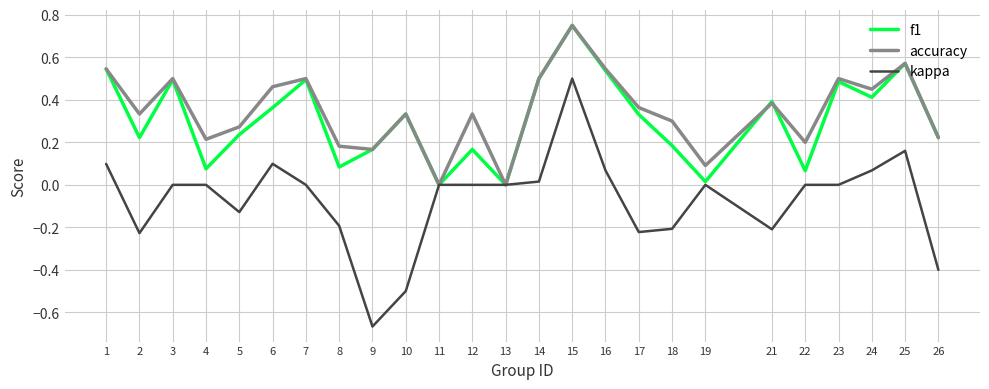

Is the value of f1 at 15 greater than the value of accuracy at 17?

Yes